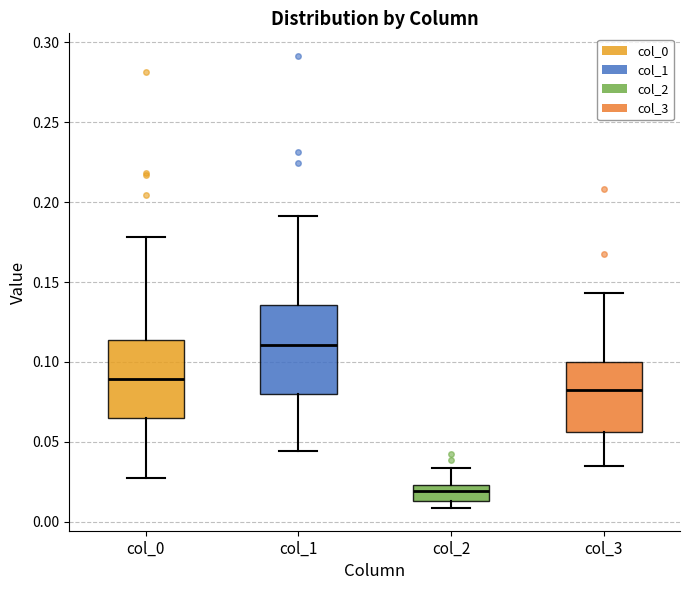

Where is the lower edge of the box for col_2 on the y-axis? The values are not printed on the chart, so give them approximately, as read against the axis.

0.015